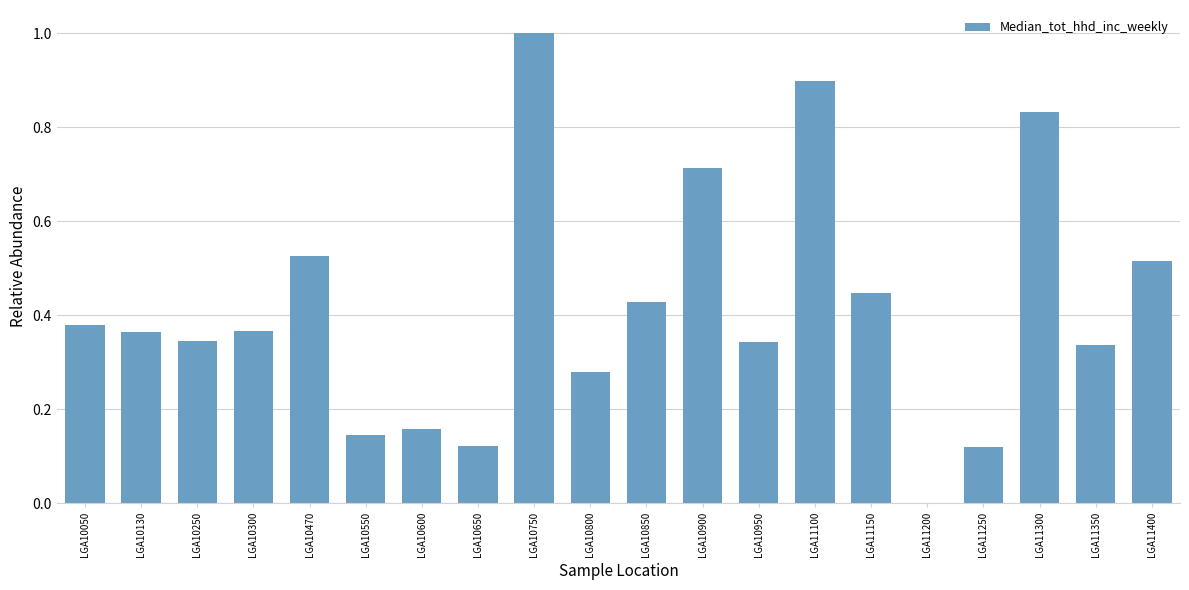

Between LGA10050 and LGA10600, which is larger?

LGA10050